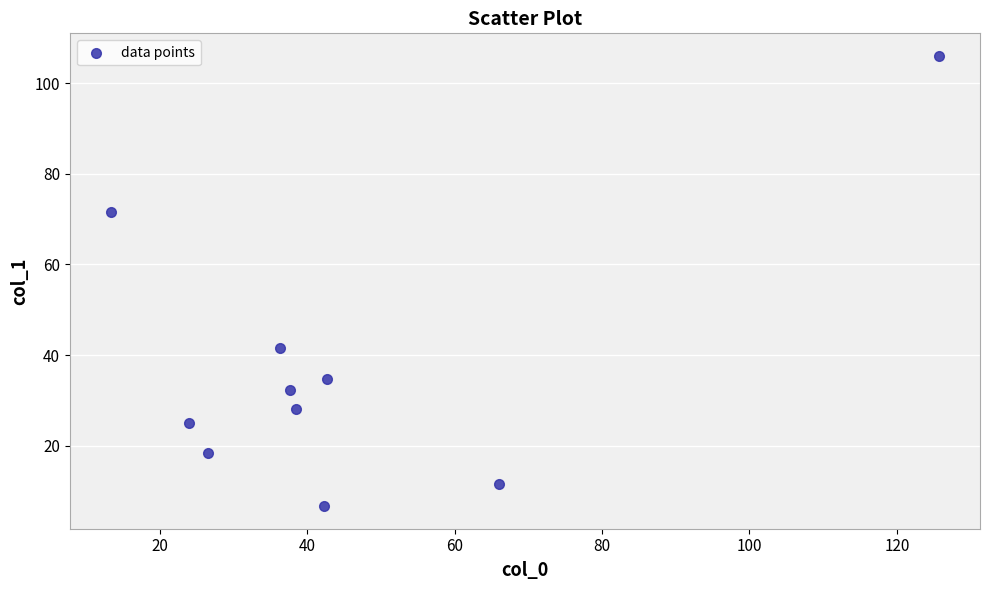

What Y value in the scatter plot is closest to 56?

41.5